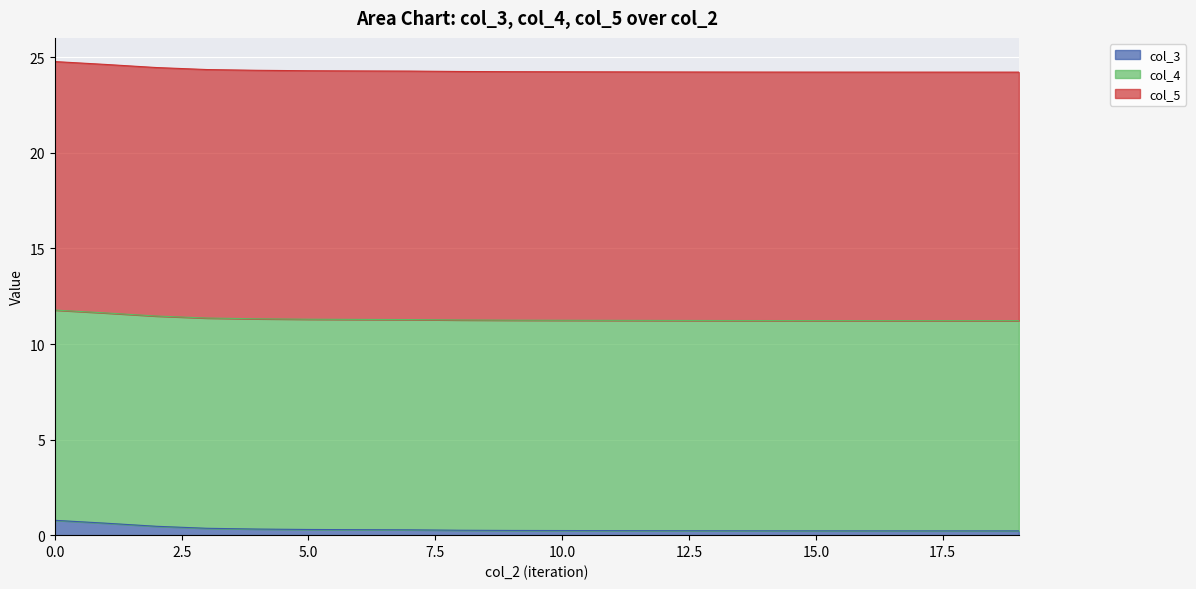

The col_5 series shows 13.0 at 5. True or false?

True